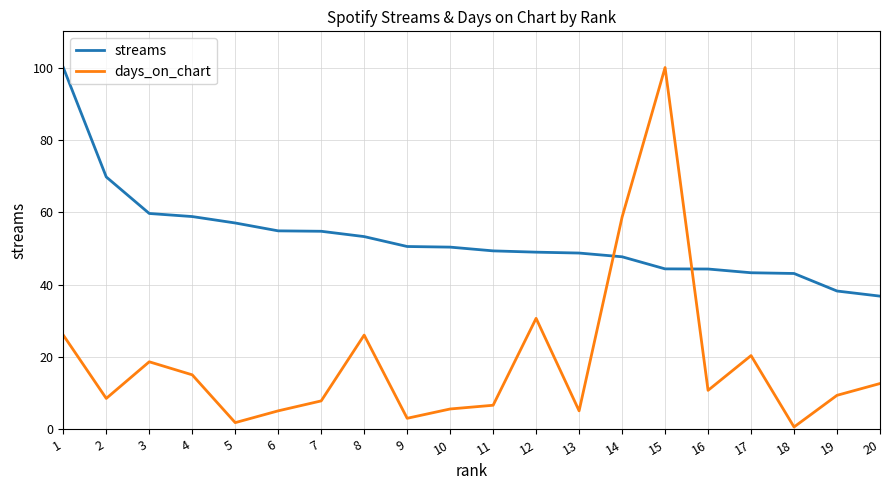

Rank the series at 13 from lowest to highest value.

days_on_chart, streams